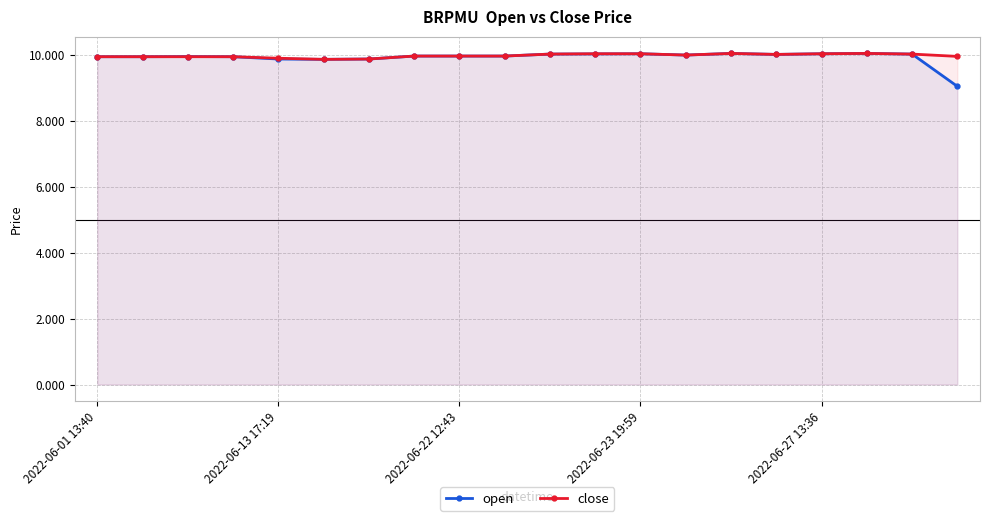

What position from the right is 10?

10